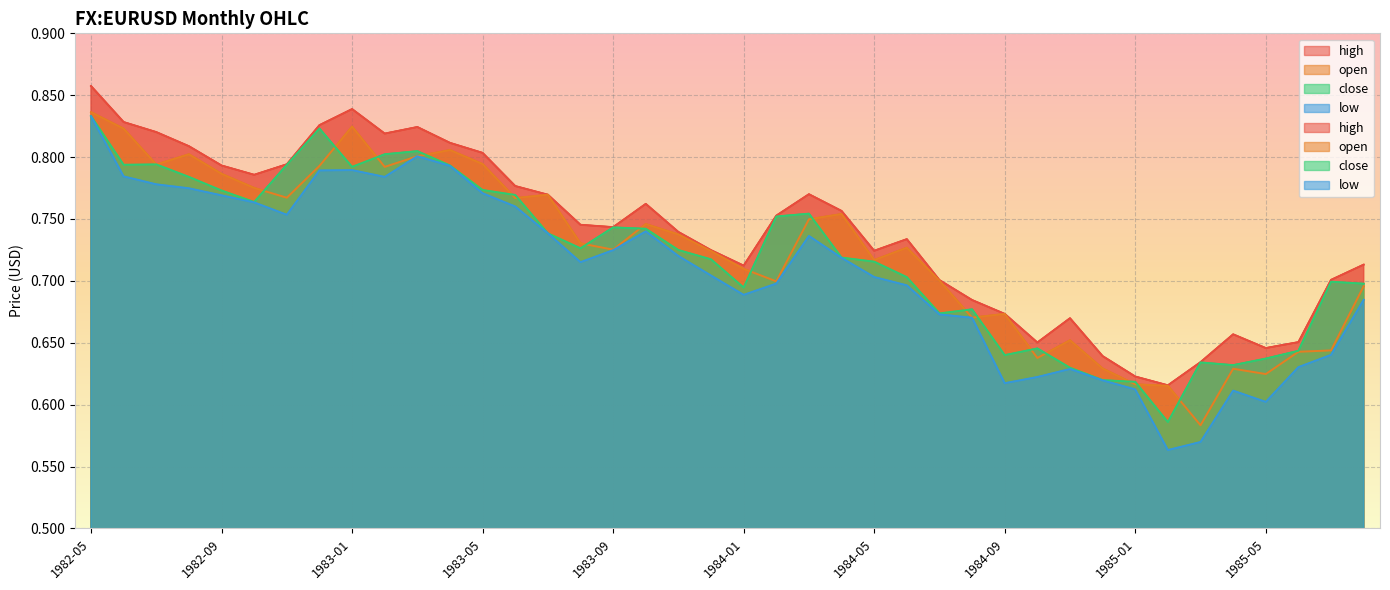

Count the open values in the range 0 to 1.

40